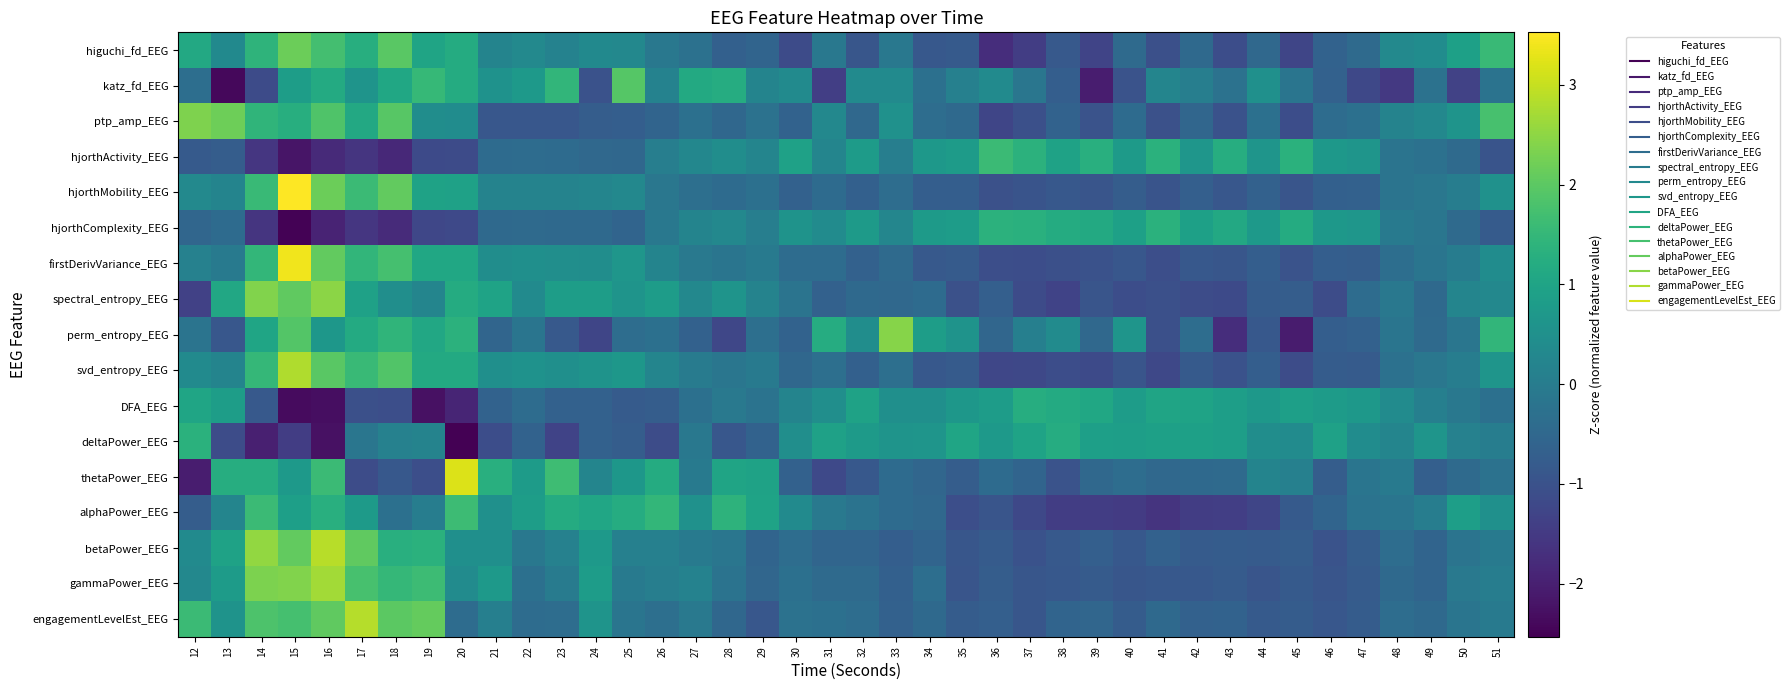

At 28, list the series in order from largest to smallest.

alphaPower_EEG, katz_fd_EEG, thetaPower_EEG, spectral_entropy_EEG, hjorthActivity_EEG, hjorthComplexity_EEG, DFA_EEG, betaPower_EEG, svd_entropy_EEG, firstDerivVariance_EEG, gammaPower_EEG, hjorthMobility_EEG, engagementLevelEst_EEG, ptp_amp_EEG, higuchi_fd_EEG, deltaPower_EEG, perm_entropy_EEG